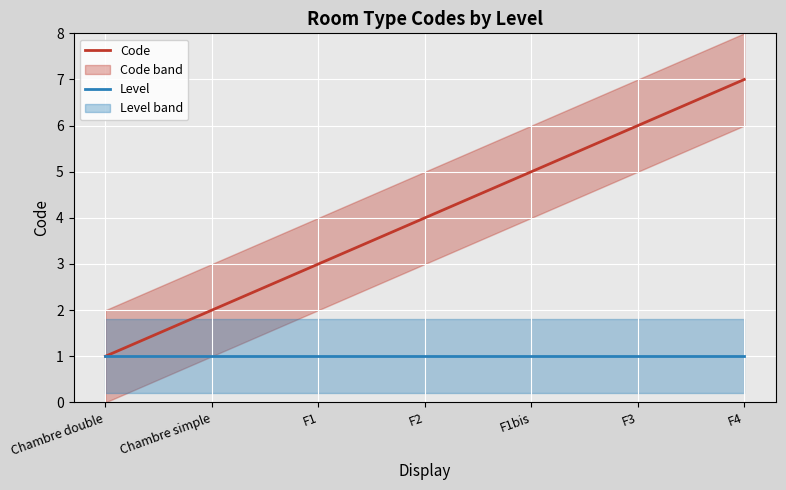

Is the value of Code at F3 greater than the value of Level at F3?

Yes